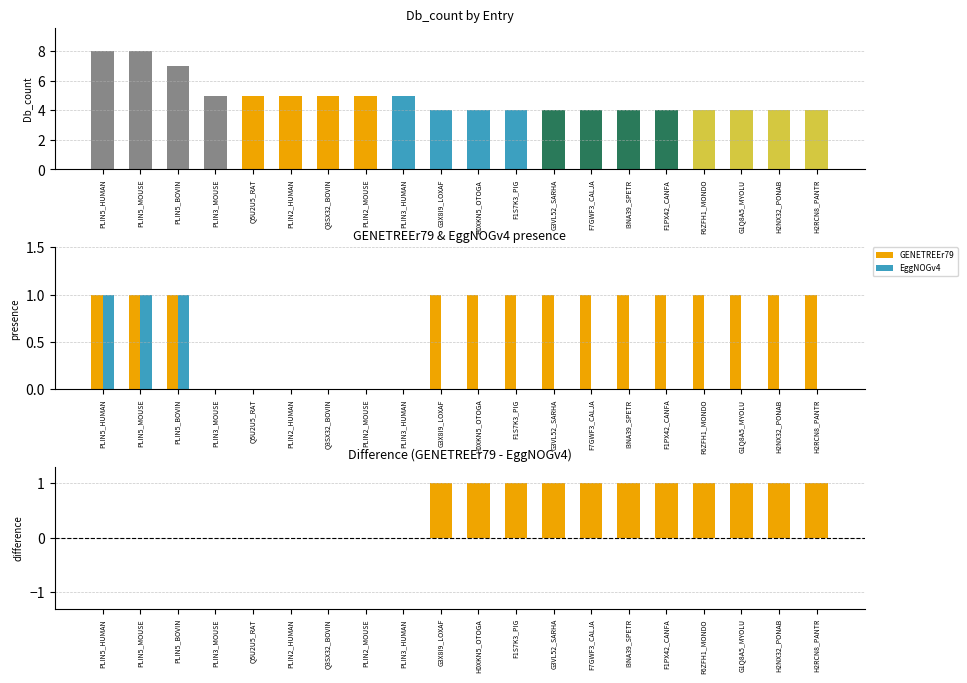

Which label corresponds to the smallest value in the chart?

PLIN3_MOUSE